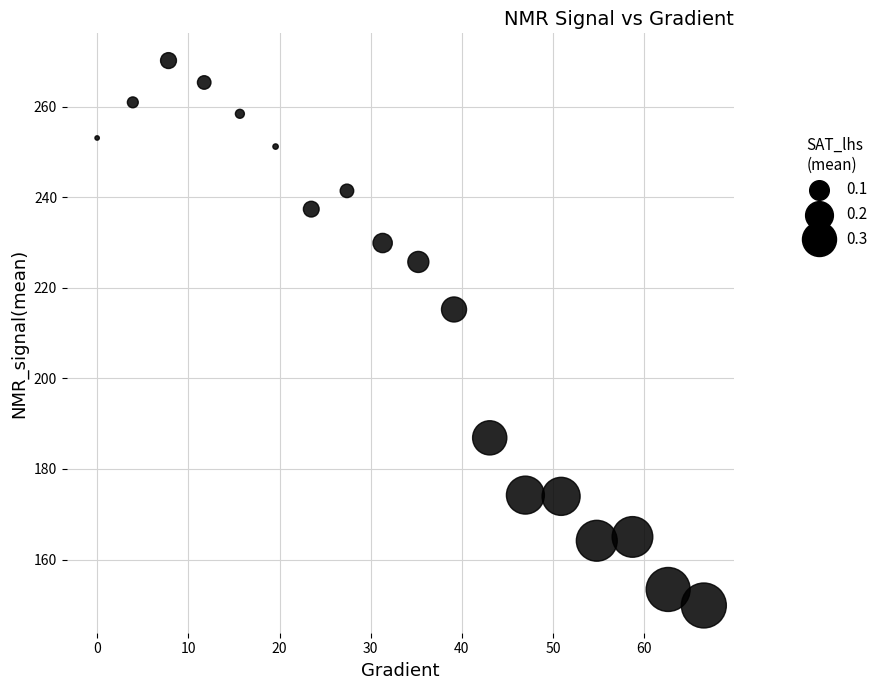

What is the range of X values (max minus min)?

66.5